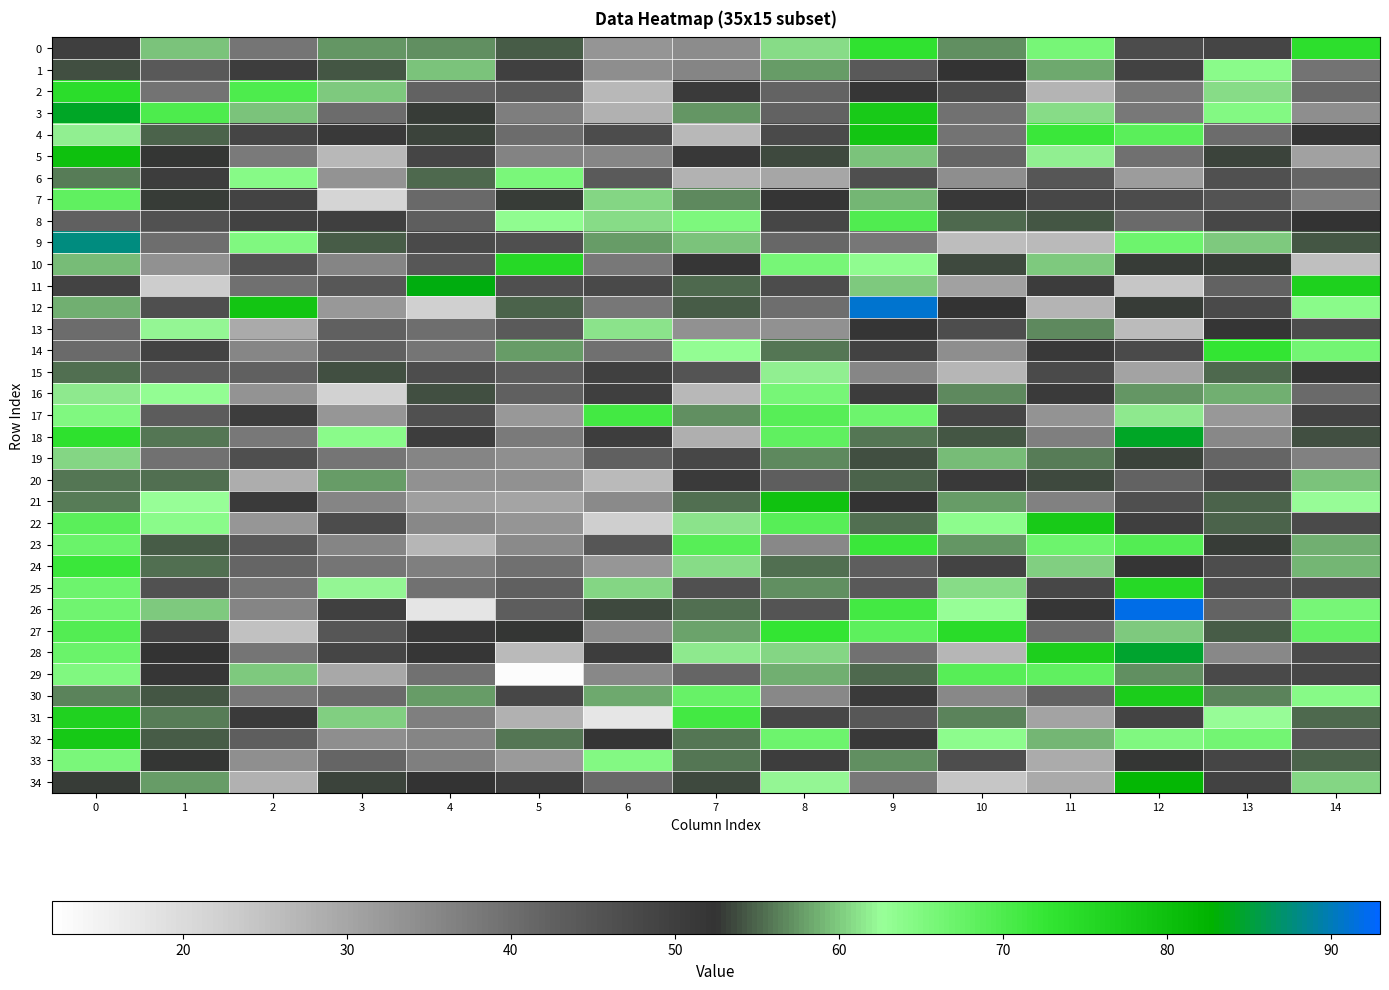

Reading left to right, extract all data points from this chart.

0: 0=49.8	1=59.5	2=38.8	3=57.5	4=56.9	5=54.5	6=33.0	7=34.6	8=61.0	9=73.3	10=57.1	11=65.9	12=46.9	13=48.5	14=73.9
1: 0=54.0	1=44.1	2=50.2	3=54.4	4=59.7	5=49.6	6=34.3	7=35.8	8=57.8	9=44.0	10=52.3	11=58.4	12=49.2	13=64.0	14=38.9
2: 0=74.0	1=38.9	2=69.9	3=60.0	4=42.4	5=43.7	6=26.7	7=50.7	8=42.0	9=51.7	10=46.9	11=27.4	12=38.1	13=60.8	14=41.0
3: 0=84.4	1=70.2	2=59.6	3=40.2	4=53.0	5=37.2	6=28.1	7=57.4	8=42.1	9=77.9	10=39.4	11=60.8	12=38.0	13=64.7	14=34.2
4: 0=61.7	1=54.7	2=48.6	3=51.2	4=53.3	5=40.4	6=47.1	7=26.7	8=47.3	9=78.9	10=39.1	11=71.9	12=68.7	13=40.2	14=52.0
5: 0=79.8	1=52.6	2=37.7	3=26.7	4=48.6	5=36.2	6=35.5	7=51.5	8=53.7	9=59.7	10=41.6	11=61.8	12=39.6	13=53.4	14=31.0
6: 0=56.1	1=50.2	2=64.3	3=33.2	4=55.3	5=65.6	6=43.8	7=27.6	8=29.9	9=46.5	10=34.2	11=44.7	12=31.8	13=45.9	14=41.7
7: 0=68.2	1=53.0	2=48.7	3=21.5	4=41.0	5=52.8	6=60.7	7=56.9	8=52.0	9=59.0	10=51.4	11=47.8	12=47.0	13=45.4	14=37.6
8: 0=42.7	1=45.8	2=49.2	3=49.7	4=42.8	5=63.3	6=60.8	7=65.3	8=48.1	9=69.8	10=55.2	11=54.4	12=40.6	13=47.8	14=52.4
9: 0=87.8	1=40.1	2=64.9	3=54.6	4=47.4	5=46.4	6=57.8	7=59.6	8=41.4	9=38.5	10=25.6	11=26.3	12=66.8	13=60.1	14=54.4
10: 0=59.3	1=33.6	2=45.3	3=35.8	4=44.4	5=75.0	6=38.1	7=51.6	8=65.9	9=63.5	10=53.6	11=60.0	12=52.9	13=52.9	14=25.3
11: 0=48.9	1=22.9	2=39.6	3=44.6	4=83.2	5=46.3	6=47.7	7=55.2	8=47.1	9=59.9	10=30.9	11=50.4	12=24.2	13=42.2	14=76.8
12: 0=58.7	1=46.2	2=78.8	3=32.5	4=22.4	5=55.0	6=38.5	7=54.6	8=40.1	9=90.9	10=52.2	11=27.3	12=53.1	13=47.4	14=64.1
13: 0=40.3	1=62.2	2=29.3	3=42.4	4=40.1	5=43.7	6=61.3	7=33.6	8=33.8	9=52.1	10=46.8	11=56.7	12=26.1	13=52.2	14=46.9
14: 0=40.5	1=49.0	2=35.6	3=42.5	4=38.9	5=57.7	6=39.7	7=63.0	8=55.8	9=49.3	10=34.3	11=51.1	12=47.3	13=72.7	14=66.2
15: 0=55.6	1=43.4	2=42.4	3=53.9	4=46.5	5=43.1	6=49.5	7=45.0	8=61.9	9=35.7	10=27.0	11=47.3	12=30.5	13=55.2	14=52.2
16: 0=61.5	1=63.1	2=33.2	3=21.9	4=53.9	5=42.6	6=49.7	7=26.8	8=65.9	9=50.4	10=56.8	11=50.7	12=57.4	13=58.7	14=40.7
17: 0=65.0	1=43.4	2=50.0	3=32.8	4=46.1	5=32.4	6=71.0	7=57.0	8=69.0	9=67.0	10=48.4	11=33.4	12=61.4	13=32.4	14=48.9
18: 0=73.5	1=55.7	2=38.0	3=64.2	4=50.2	5=37.8	6=50.0	7=28.4	8=68.3	9=55.9	10=54.2	11=36.9	12=84.3	13=35.2	14=53.8
19: 0=60.4	1=39.3	2=46.3	3=38.8	4=35.8	5=34.1	6=42.5	7=48.0	8=56.7	9=53.8	10=59.4	11=56.3	12=53.4	13=41.6	14=36.4
20: 0=55.8	1=55.4	2=28.7	3=57.7	4=33.6	5=33.7	6=26.4	7=50.6	8=43.0	9=54.8	10=51.0	11=53.6	12=42.2	13=47.8	14=59.5
21: 0=56.3	1=62.8	2=50.9	3=35.9	4=31.2	5=30.1	6=34.9	7=55.5	8=79.6	9=52.3	10=57.7	11=36.5	12=46.2	13=54.7	14=62.5
22: 0=68.8	1=63.9	2=32.8	3=47.1	4=35.4	5=33.2	6=22.4	7=61.3	8=69.1	9=55.5	10=63.8	11=77.9	12=49.7	13=54.9	14=47.2
23: 0=67.3	1=54.5	2=44.0	3=36.0	4=27.2	5=35.0	6=44.7	7=69.0	8=35.2	9=72.0	10=57.2	11=66.8	12=69.6	13=53.0	14=58.6
24: 0=71.9	1=55.6	2=41.7	3=38.7	4=36.9	5=39.8	6=32.7	7=60.9	8=55.5	9=42.8	10=48.9	11=60.4	12=51.9	13=46.7	14=58.9
25: 0=66.9	1=45.7	2=38.6	3=62.0	4=39.3	5=42.5	6=60.5	7=46.0	8=57.0	9=44.1	10=61.0	11=47.8	12=75.0	13=46.0	14=46.4
26: 0=66.5	1=59.9	2=35.7	3=49.4	4=18.0	5=43.1	6=53.6	7=55.5	8=45.1	9=71.1	10=62.6	11=51.8	12=92.0	13=41.9	14=66.0
27: 0=69.5	1=49.0	2=25.2	3=44.6	4=51.2	5=52.7	6=34.8	7=58.2	8=72.5	9=68.5	10=74.4	11=40.2	12=59.9	13=54.5	14=67.9
28: 0=67.2	1=52.3	2=38.6	3=48.6	4=51.8	5=26.3	6=50.0	7=61.7	8=60.7	9=39.2	10=27.2	11=77.0	12=84.8	13=35.2	14=47.2
29: 0=64.9	1=51.7	2=60.0	3=29.6	4=39.5	5=12.8	6=35.4	7=41.6	8=58.8	9=55.2	10=69.1	11=68.1	12=57.0	13=47.7	14=48.2
30: 0=56.5	1=54.3	2=38.2	3=40.5	4=57.8	5=47.8	6=58.4	7=67.4	8=35.4	9=50.8	10=35.2	11=42.3	12=77.2	13=56.6	14=64.2
31: 0=76.4	1=56.2	2=50.7	3=60.1	4=36.9	5=28.0	6=17.7	7=71.1	8=47.9	9=44.5	10=56.5	11=30.6	12=48.8	13=62.4	14=55.3
32: 0=78.2	1=54.6	2=42.7	3=34.3	4=35.8	5=55.8	6=52.1	7=55.8	8=66.8	9=51.2	10=63.8	11=59.0	12=64.9	13=66.1	14=44.7
33: 0=65.6	1=52.7	2=33.9	3=41.7	4=36.8	5=32.1	6=64.7	7=55.8	8=50.0	9=57.1	10=46.8	11=28.9	12=52.5	13=48.5	14=55.0
34: 0=52.9	1=57.8	2=27.9	3=53.2	4=52.3	5=50.2	6=41.0	7=53.7	8=62.1	9=38.2	10=24.1	11=29.3	12=81.6	13=49.3	14=60.6